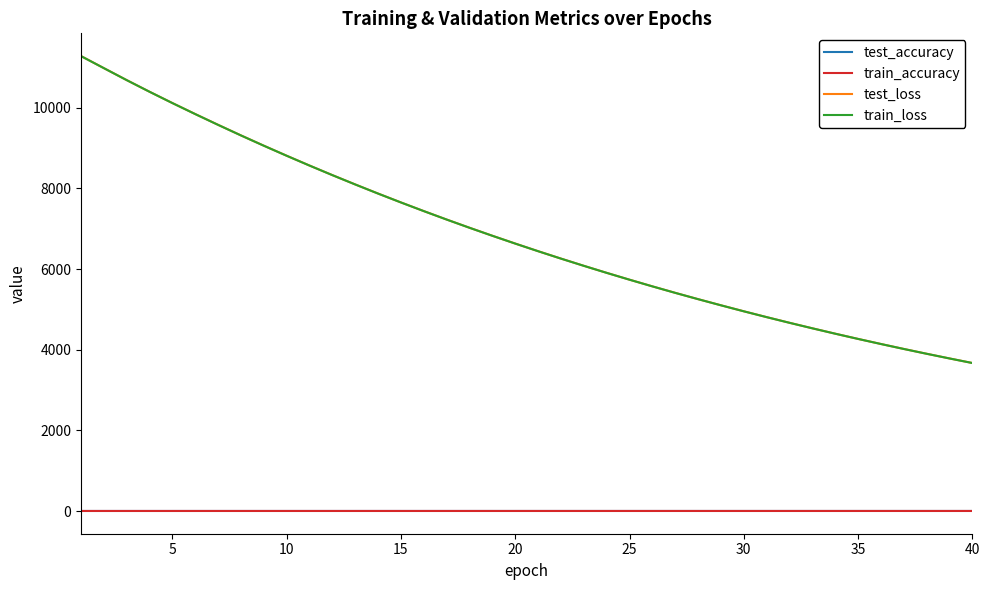

What is the lowest value of the train_loss series?

3669.0